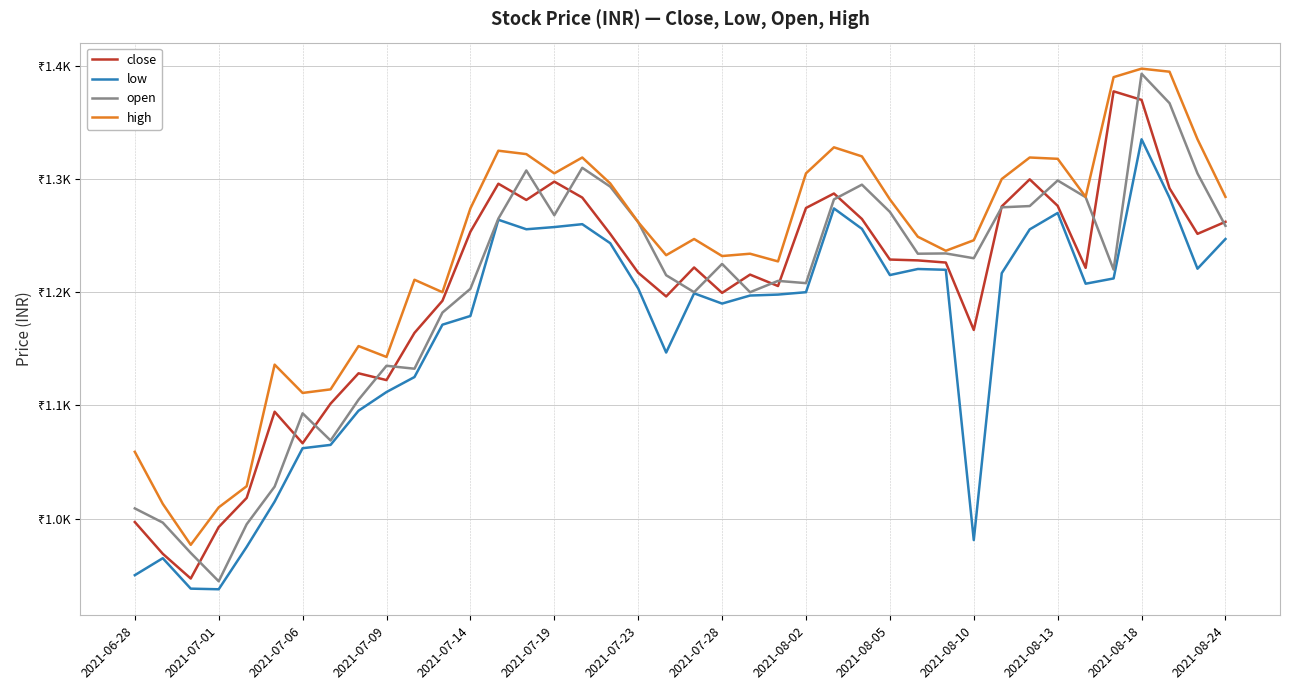

True or false: low and high cross at least once.

False